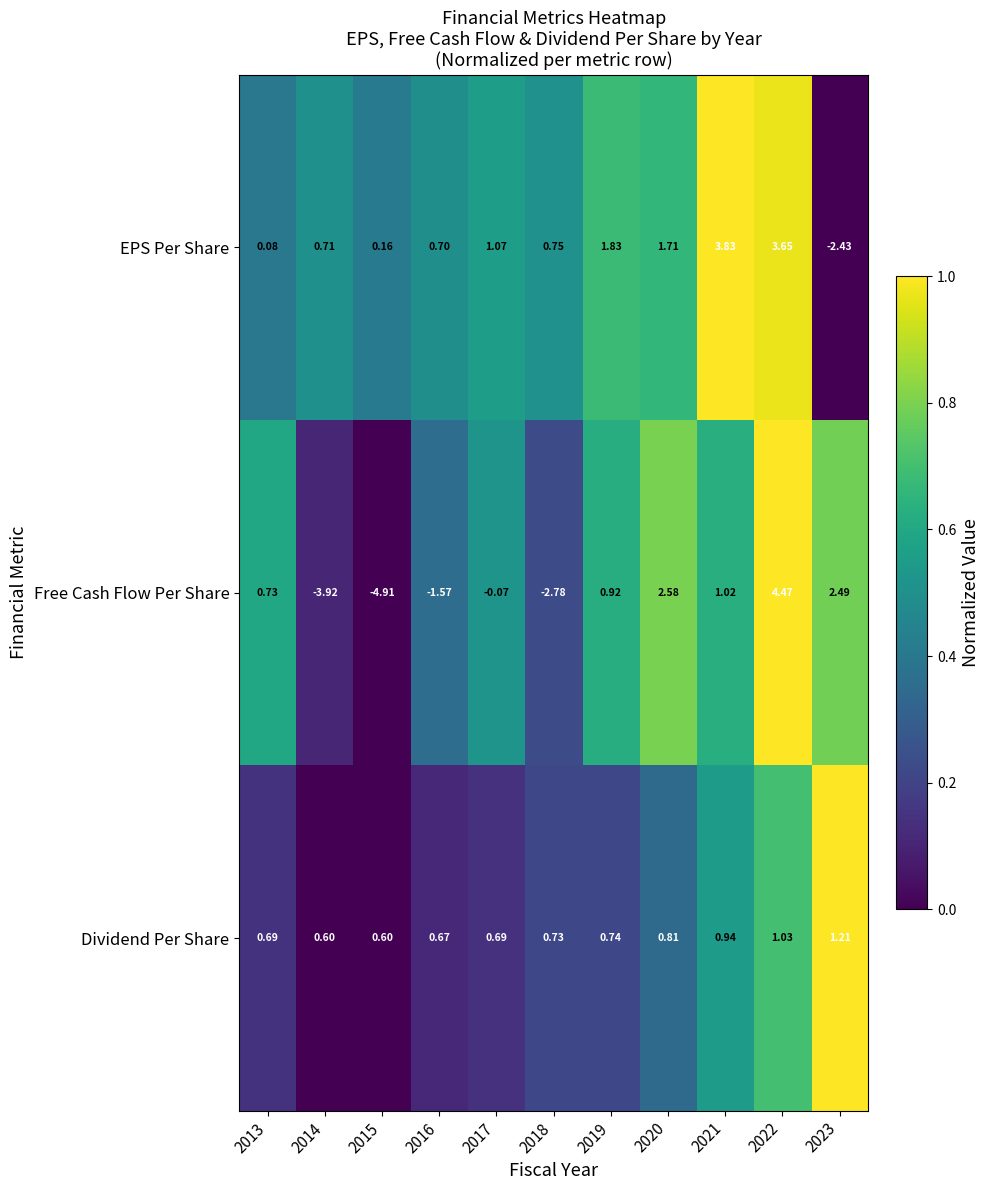

What is the total value across all series at 2013?

1.5